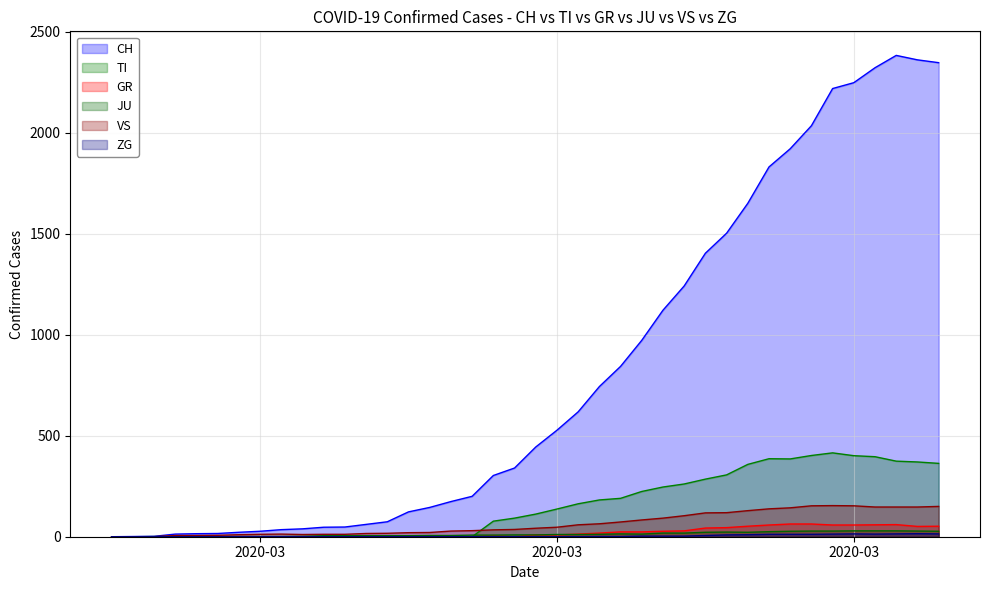

What is the maximum value for JU?

29